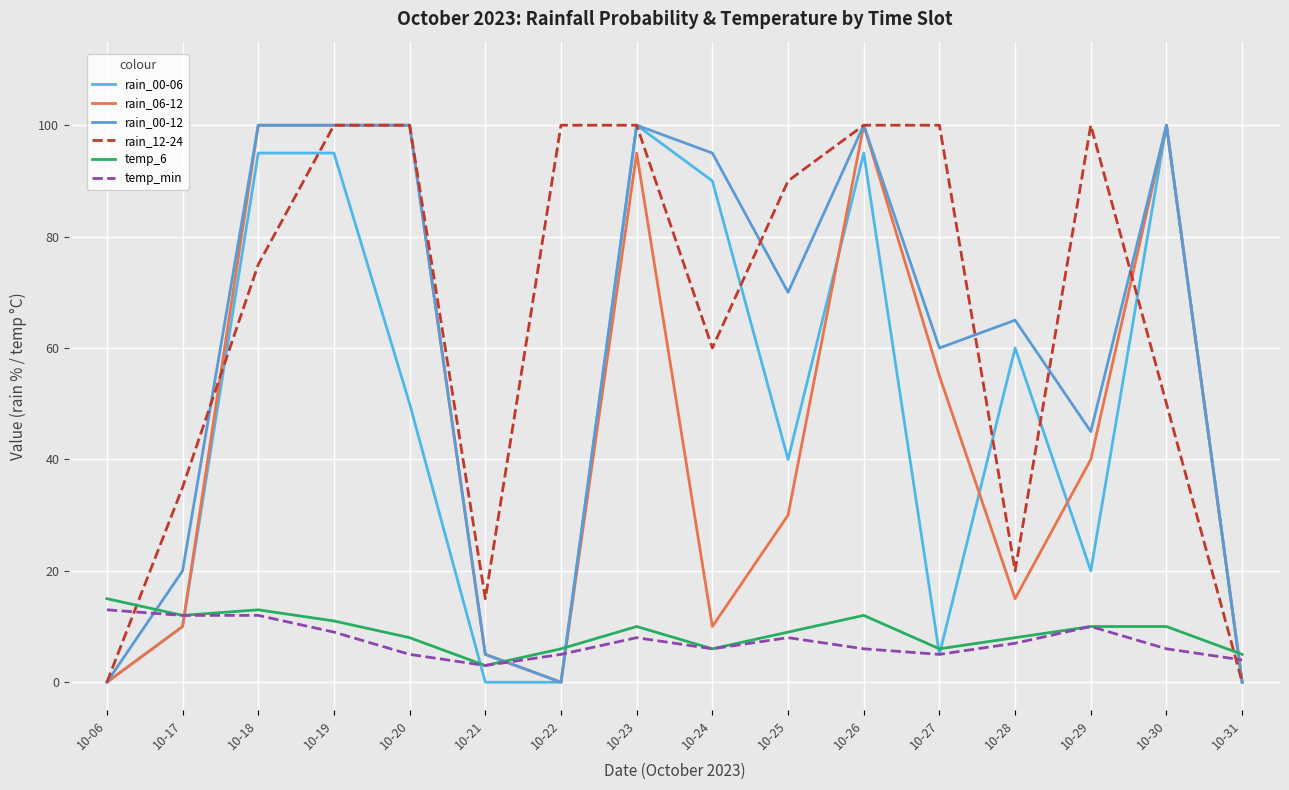

At 10-28, list the series in order from largest to smallest.

rain_00-12, rain_00-06, rain_12-24, rain_06-12, temp_6, temp_min